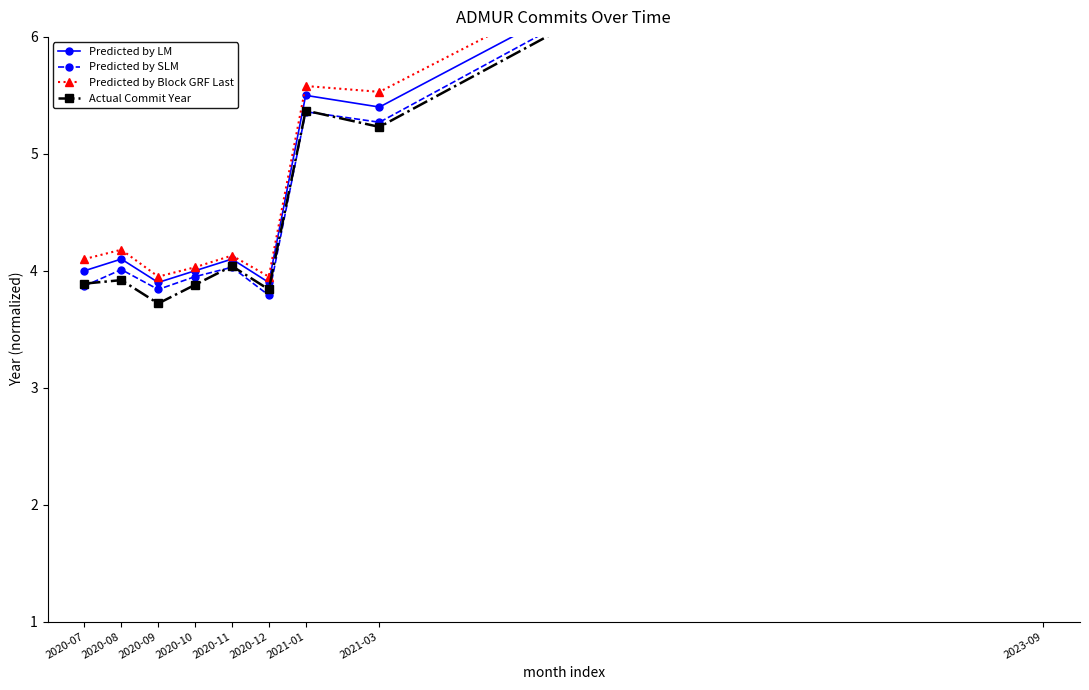

Rank the series at 2020-07 from highest to lowest value.

Predicted by Block GRF Last, Predicted by LM, Actual Commit Year, Predicted by SLM